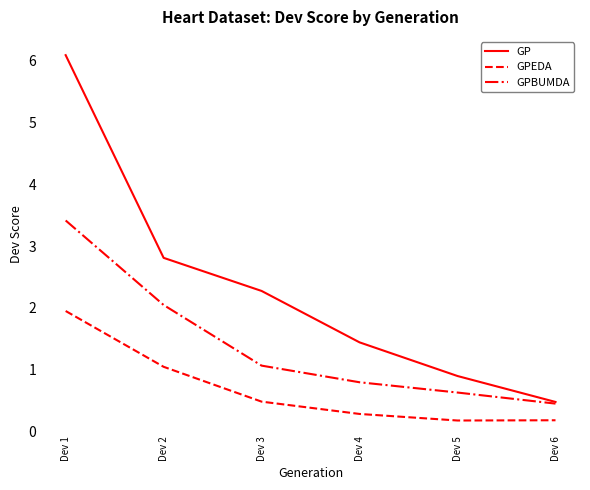

True or false: GPEDA and GP cross at least once.

False